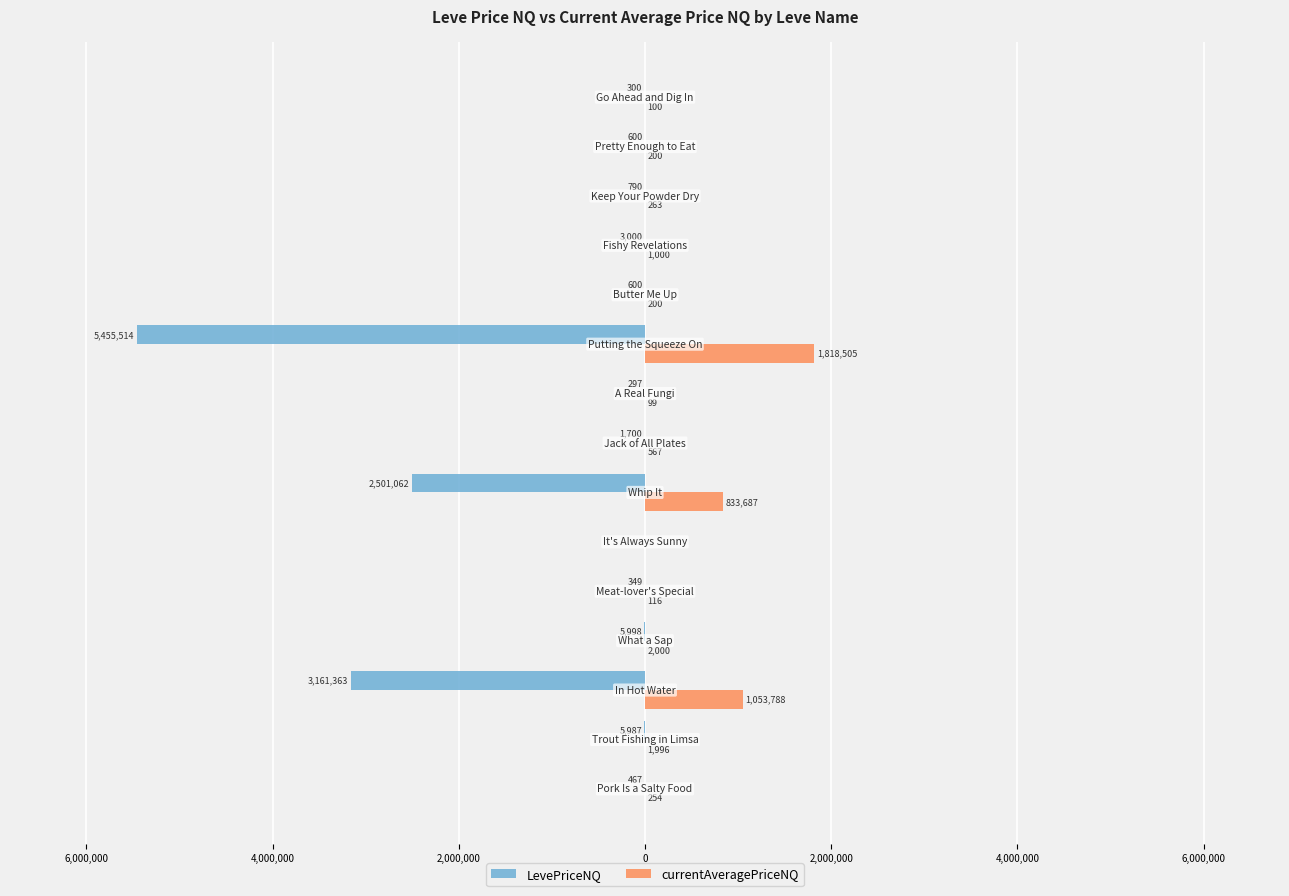

What are all the series names shown in the legend?

LevePriceNQ, currentAveragePriceNQ